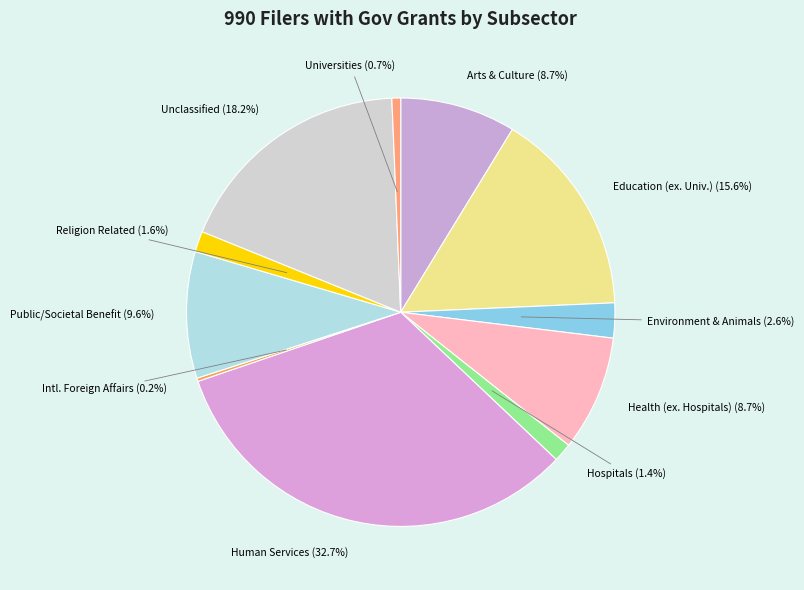

Do Public/Societal Benefit and Hospitals together represent more than half of the pie?

No